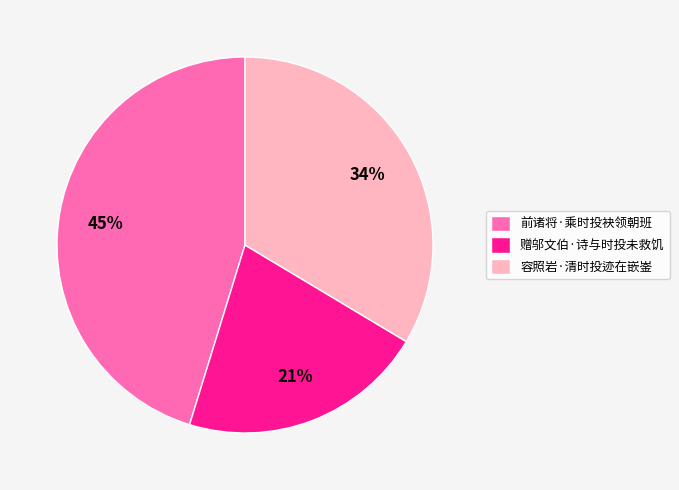

Count the number of slices in the pie.

3